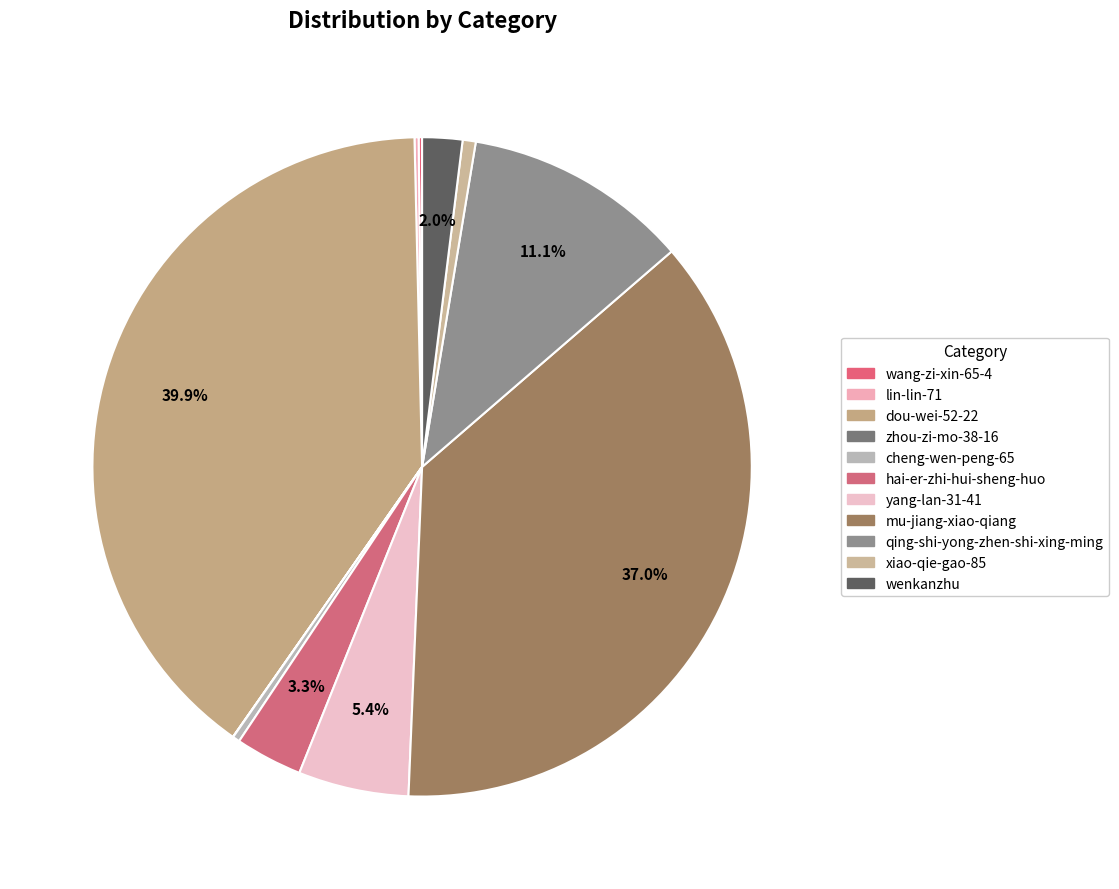

Does any single category account for the majority?

No